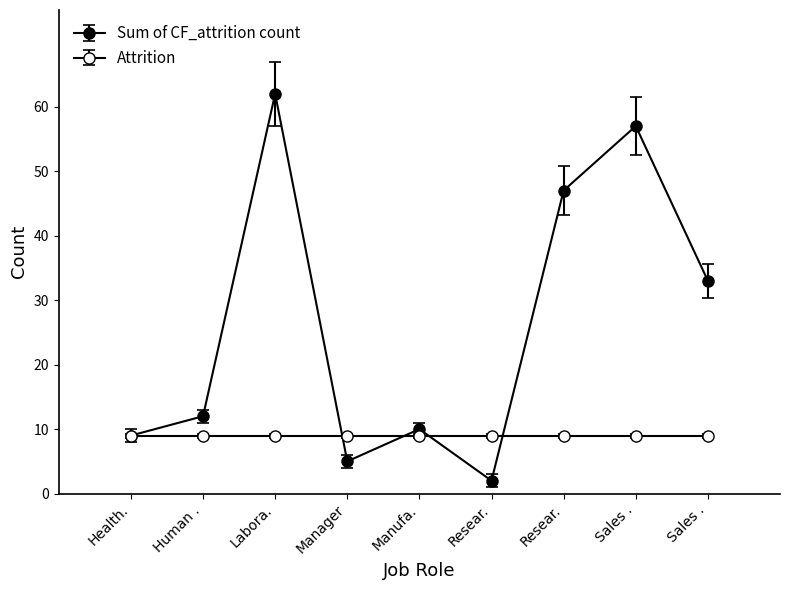

Does the chart display data point markers on the line(s)?

Yes